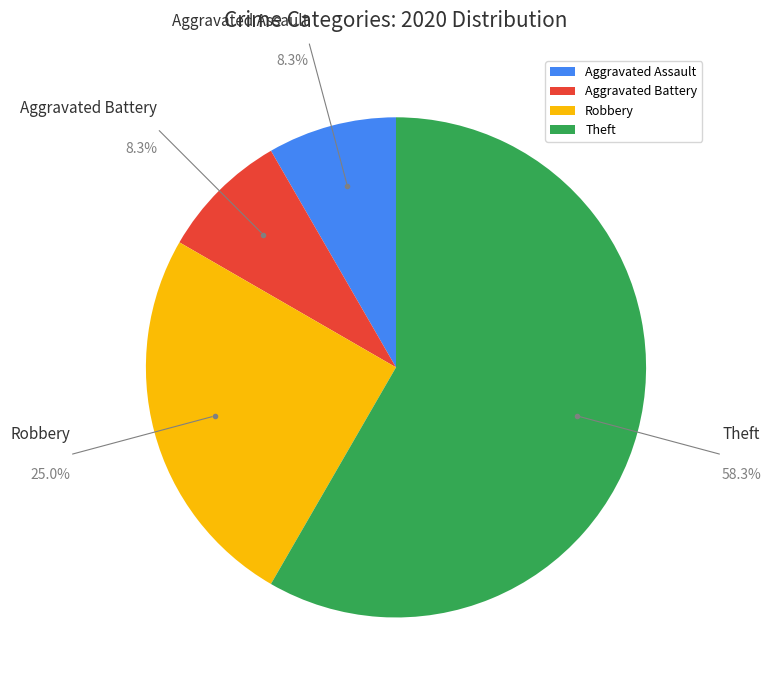

What percentage is the Theft slice, to the nearest percent?

58%